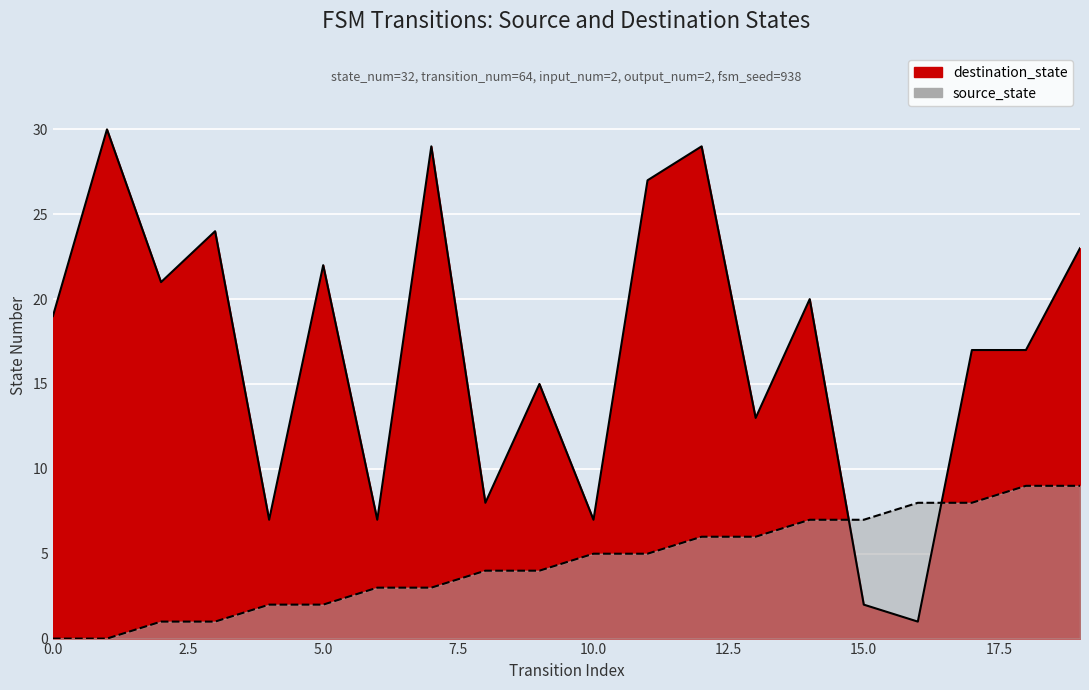

How many categories are shown in the chart?

20